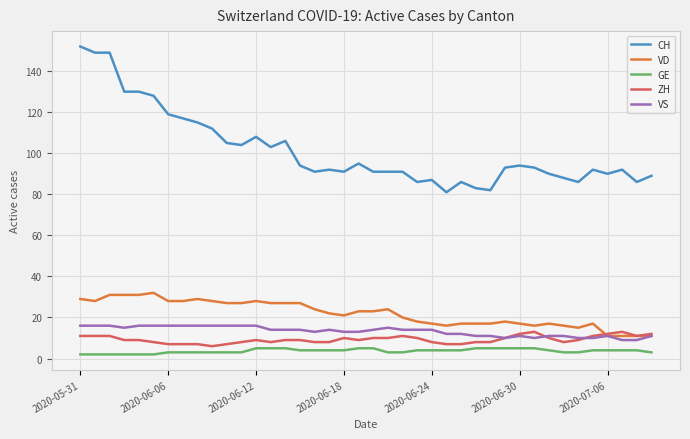

True or false: CH and VS cross at least once.

False